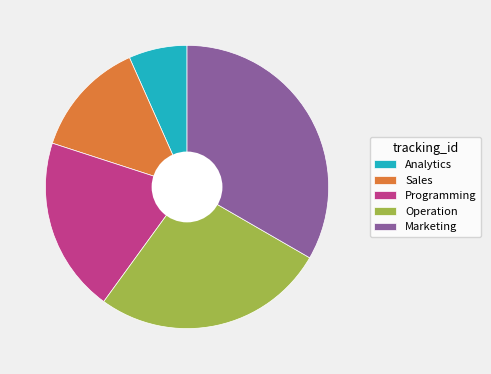

Approximately how many times larger is the value at Marketing compared to Programming?

1.7